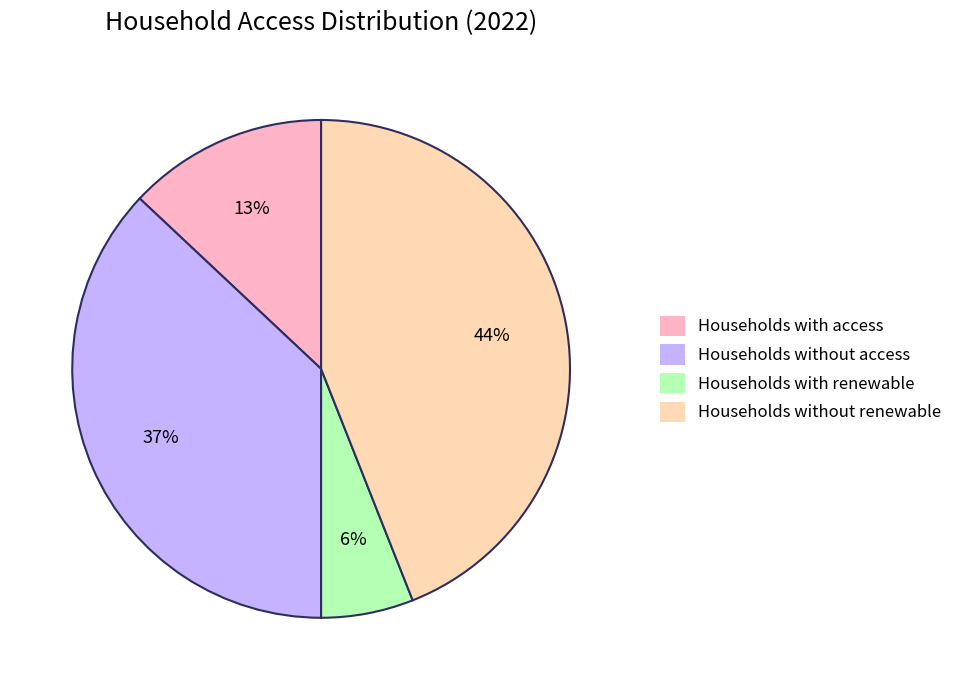

How many slices are in this pie chart?

4